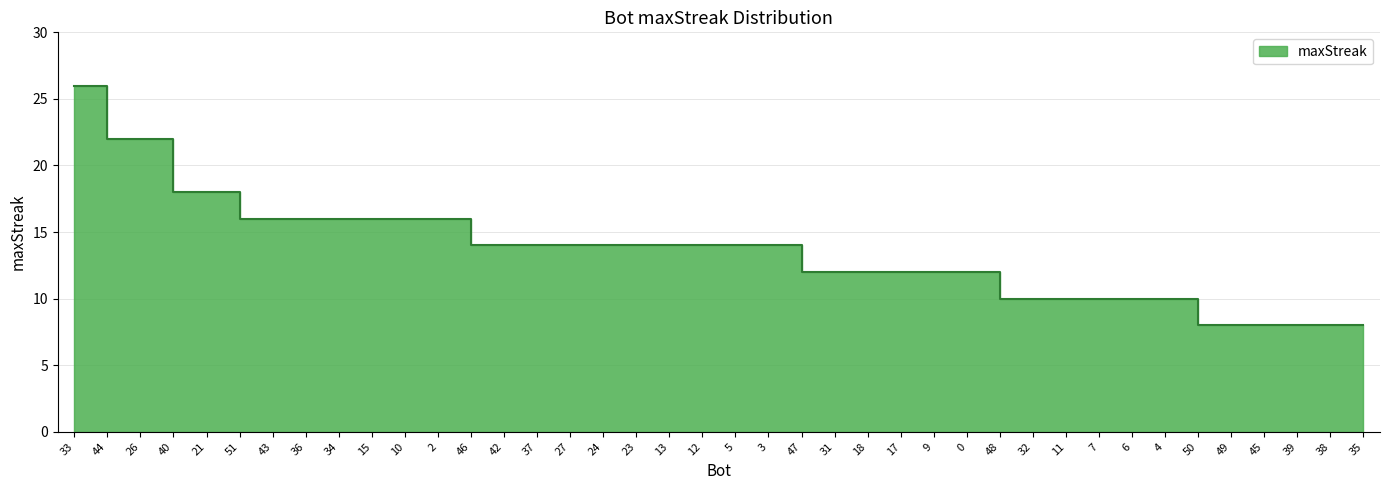

What is the maximum value shown in the chart?

26